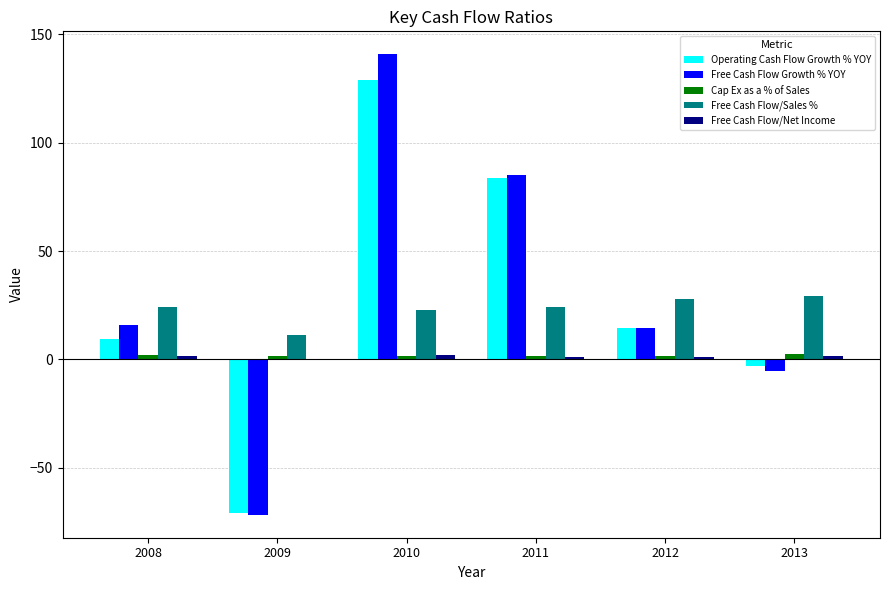

True or false: Free Cash Flow/Net Income has a value of 2.4 at 2013.

False